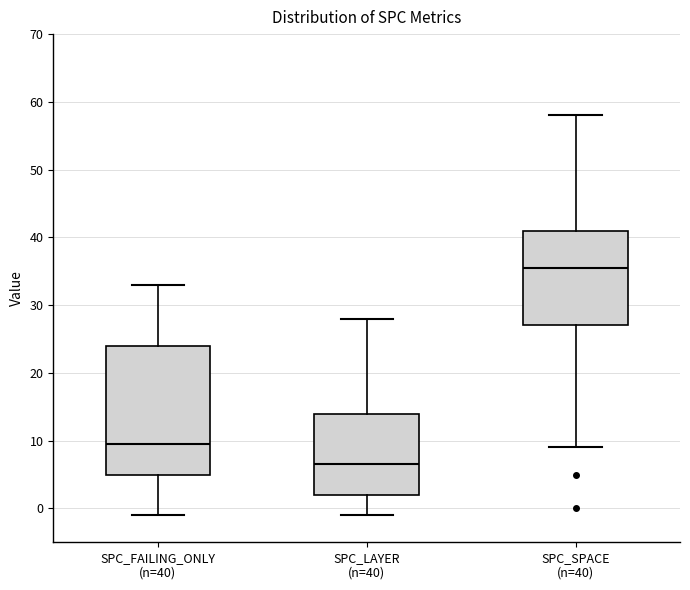

Reading left to right, read every box against the y-axis: the position of its median line, the range the box covers, and the ends of its whiskers. The values are not printed on the chart, so give them approximately, as read against the axis.

SPC_FAILING_ONLY (n=40): median 10, box 5 to 24, whiskers -1 to 33
SPC_LAYER (n=40): median 7, box 2 to 14, whiskers -1 to 28
SPC_SPACE (n=40): median 36, box 27 to 41, whiskers 9 to 58